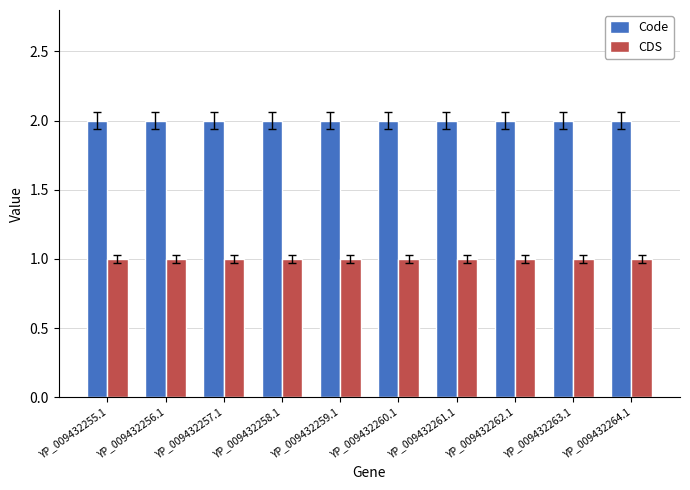

Is the value of CDS at YP_009432255.1 greater than the value of Code at YP_009432260.1?

No